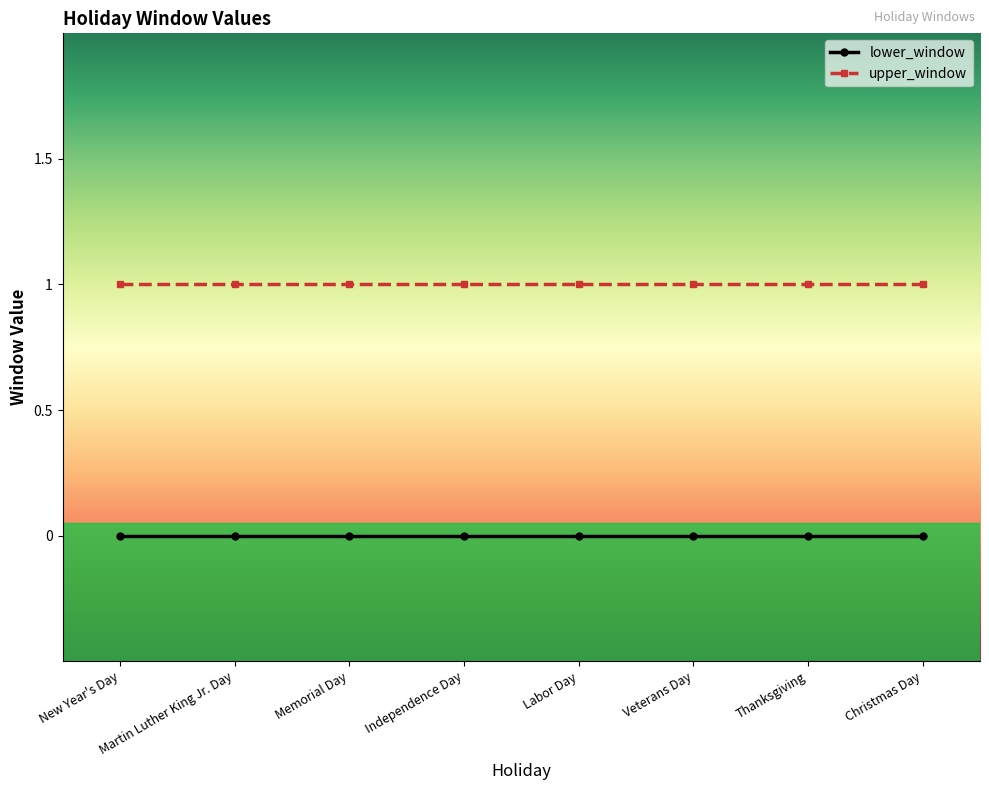

Reading right to left, transcribe all the data shown in this chart.

lower_window: 0	0	0	0	0	0	0	0
upper_window: 1	1	1	1	1	1	1	1